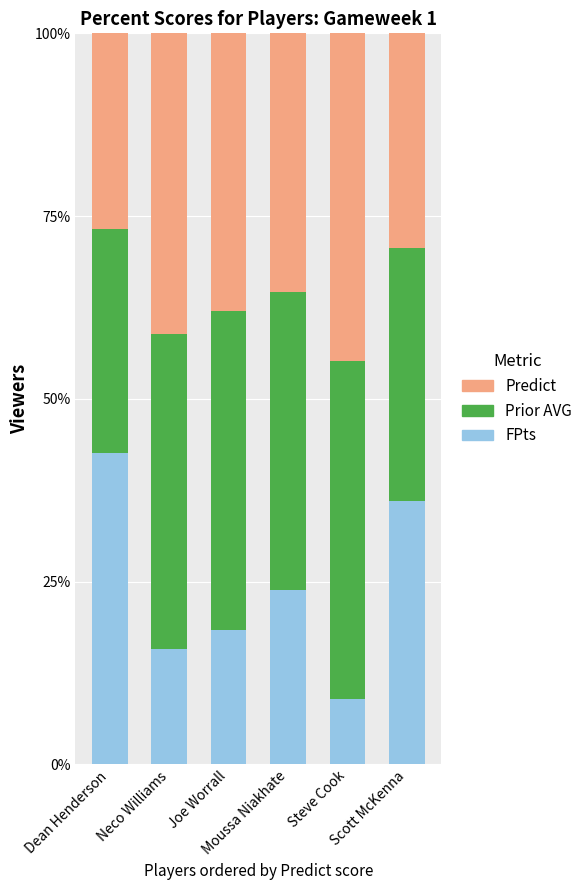

What is the maximum value for FPts?

42.6